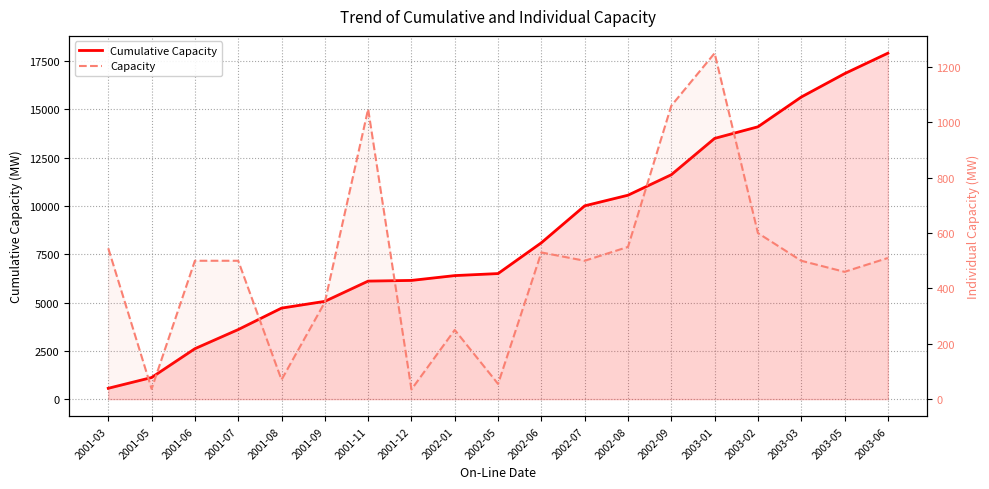

Reading left to right, extract all data points from this chart.

Cumulative Capacity: 2001-03=561	2001-05=1118	2001-06=2610	2001-07=3600	2001-08=4710	2001-09=5060	2001-11=6108	2001-12=6143	2002-01=6393	2002-05=6498	2002-06=8093	2002-07=10003	2002-08=10553	2002-09=11613	2003-01=13493	2003-02=14093	2003-03=15633	2003-05=16843	2003-06=17903
Capacity: 2001-03=545	2001-05=37	2001-06=500	2001-07=500	2001-08=70	2001-09=350	2001-11=1048	2001-12=35	2002-01=250	2002-05=55	2002-06=530	2002-07=500	2002-08=550	2002-09=1060	2003-01=1250	2003-02=600	2003-03=500	2003-05=460	2003-06=510